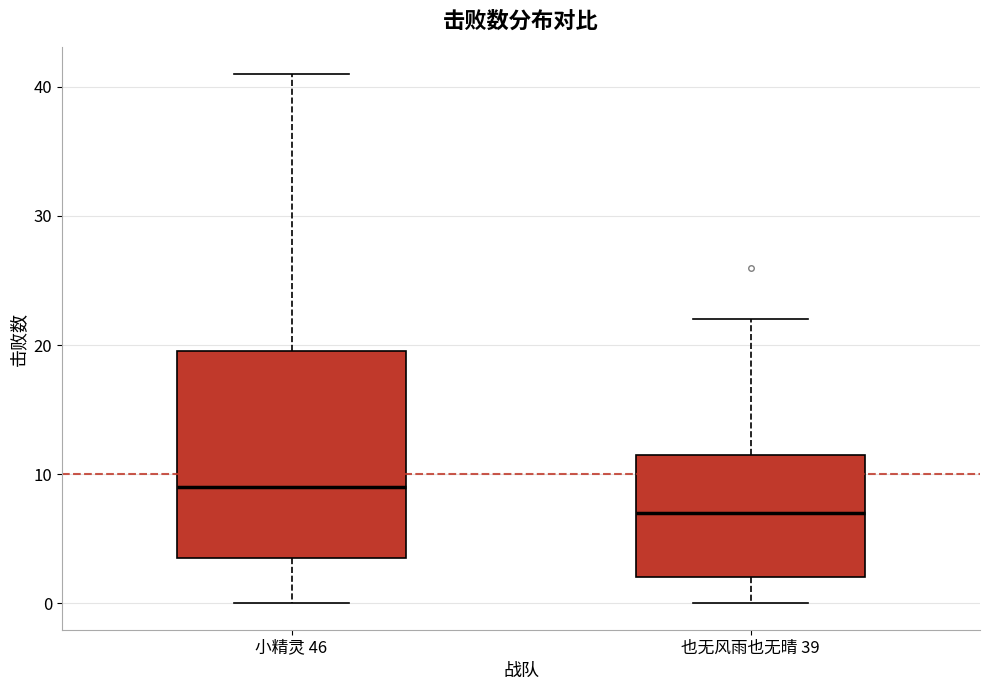

Where does the median line of the box for 也无风雨也无晴 39 sit on the y-axis? The values are not printed on the chart, so give them approximately, as read against the axis.

7